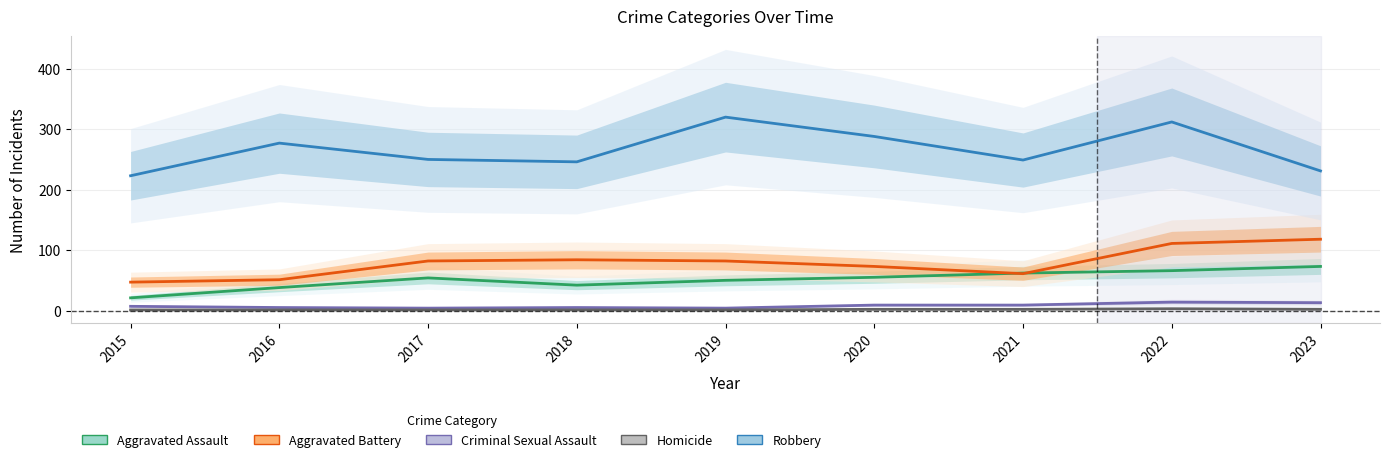

At which label does Aggravated Battery reach its peak?

2023